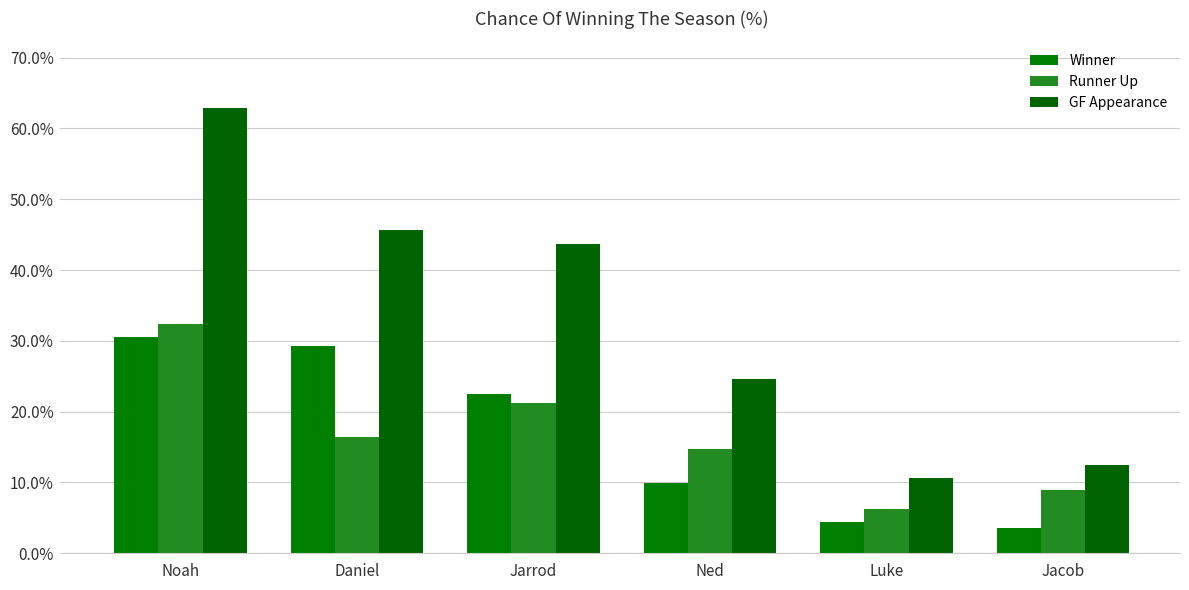

True or false: Runner Up has a value of 14.7 at Ned.

True